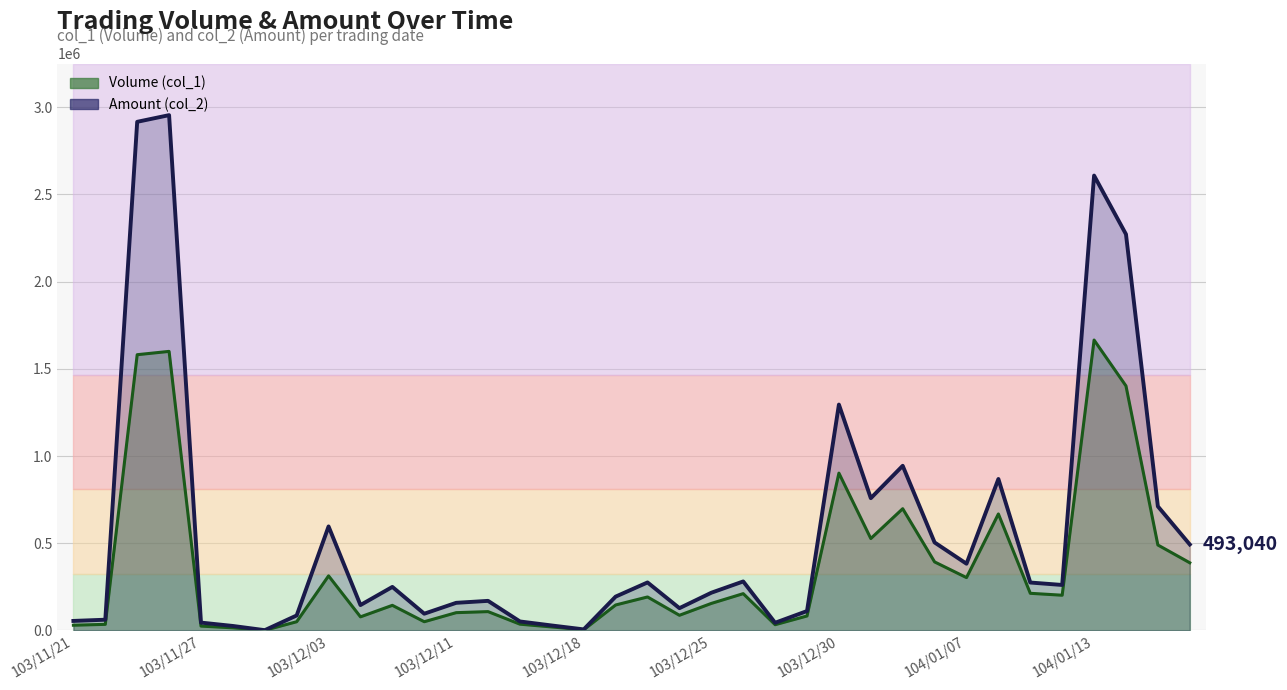

Does the chart display data point markers on the line(s)?

No